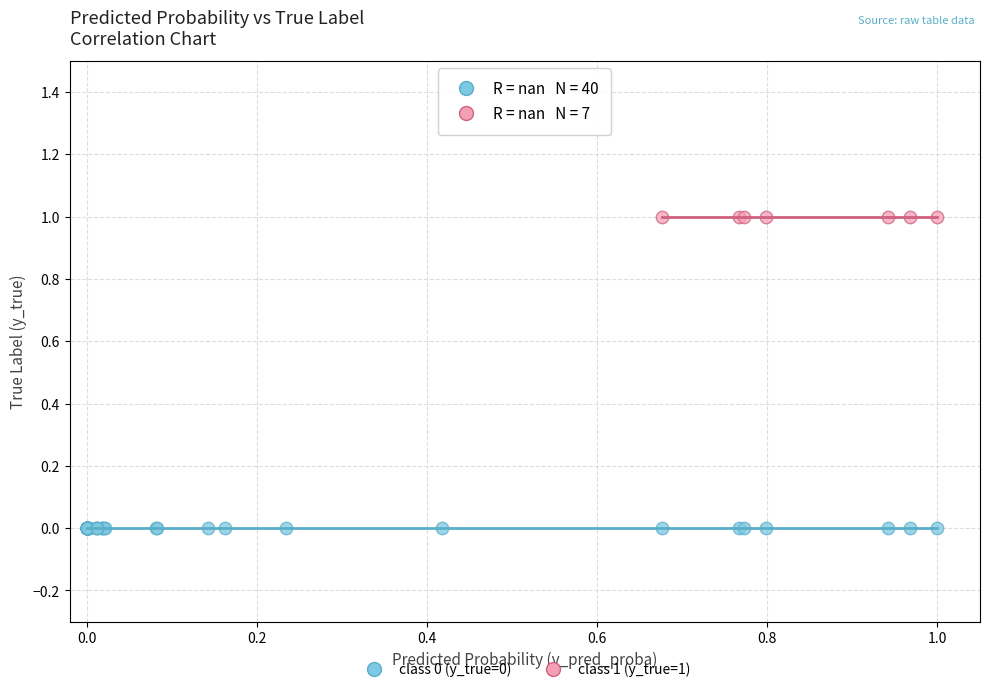

Which series reaches the maximum Y coordinate?

class 1 (y_true=1)